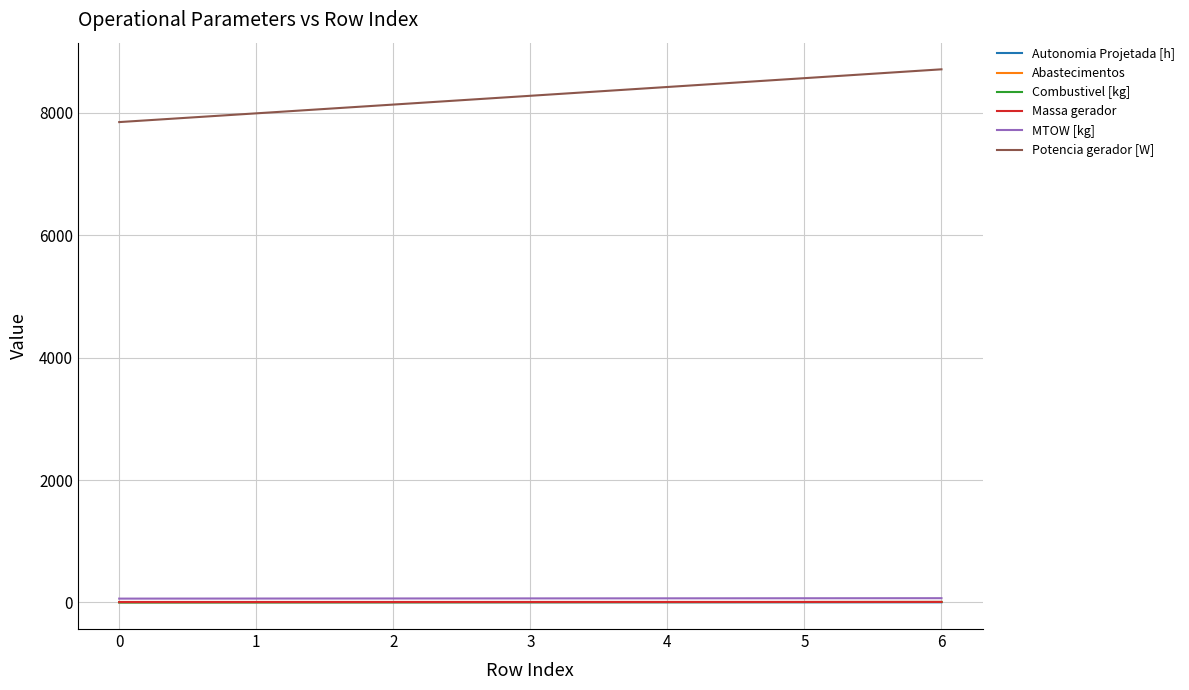

What is the difference between the maximum and minimum values in the Massa gerador series?

1.0